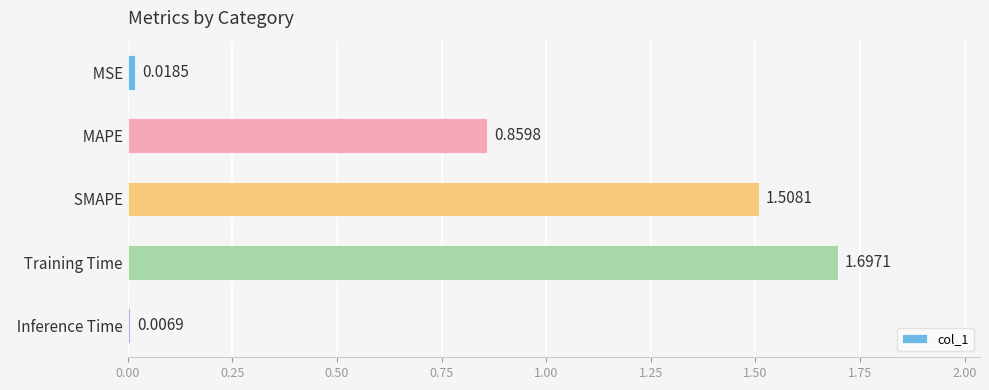

Which has a higher value,   SMAPE or   MSE?

  SMAPE